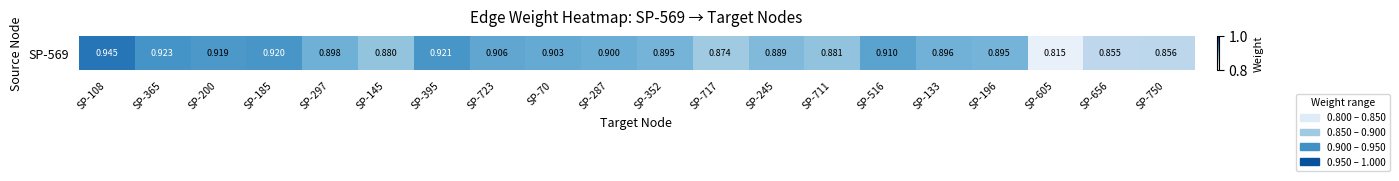

The value at SP-133 is 0.6. True or false?

False